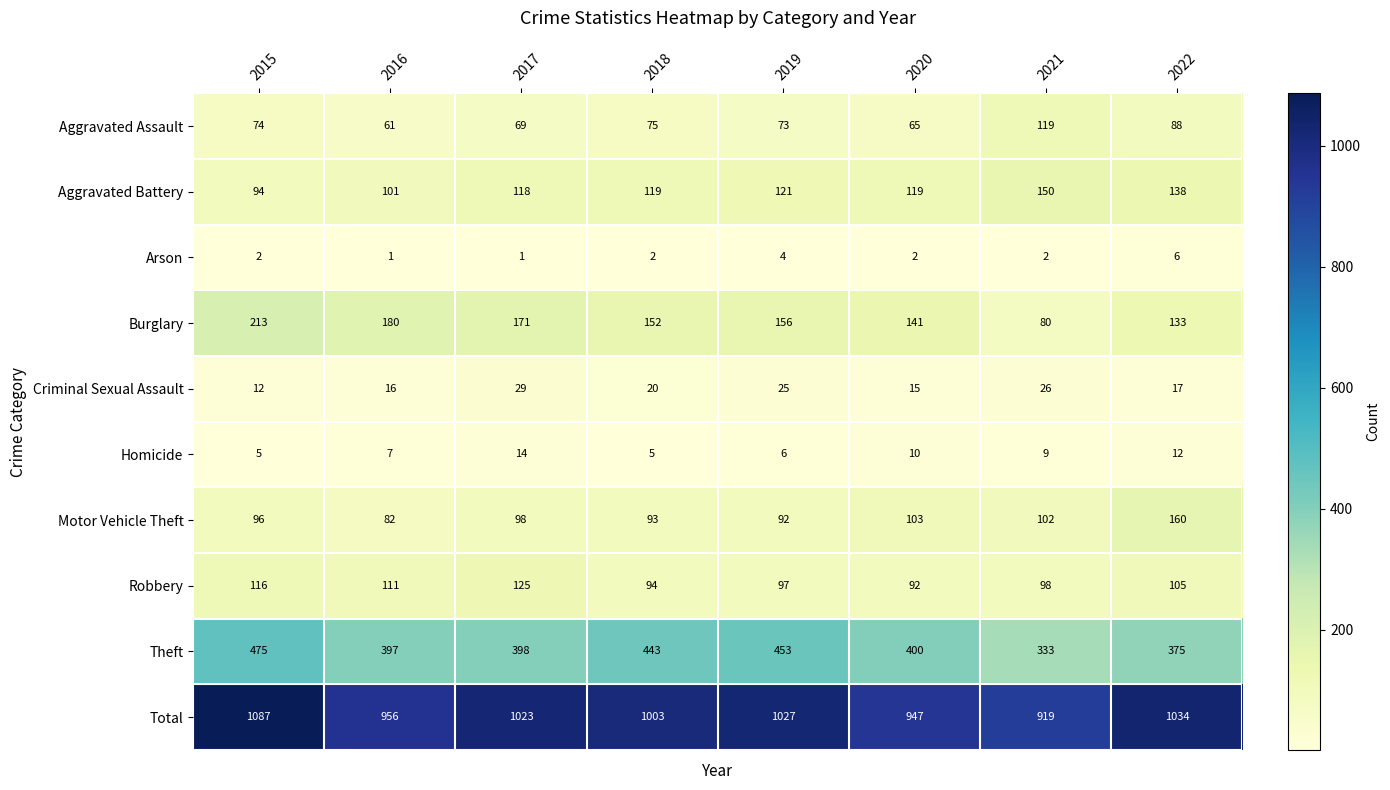

At which category does the chart reach its peak across all series?

2015